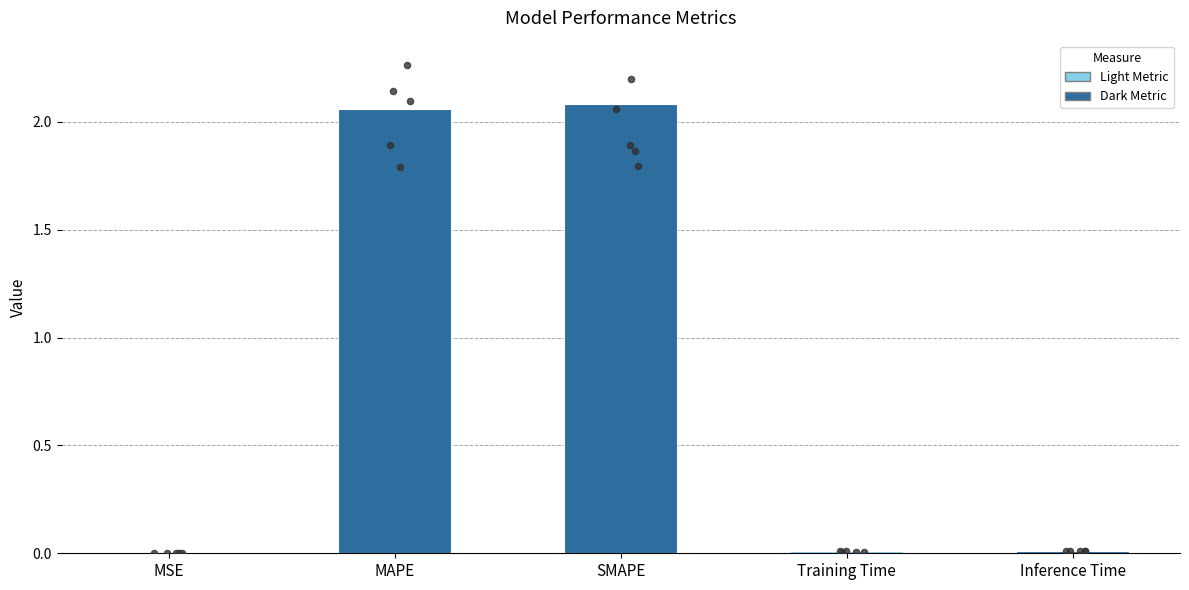

What is the change in value from SMAPE to Inference Time?

-2.1